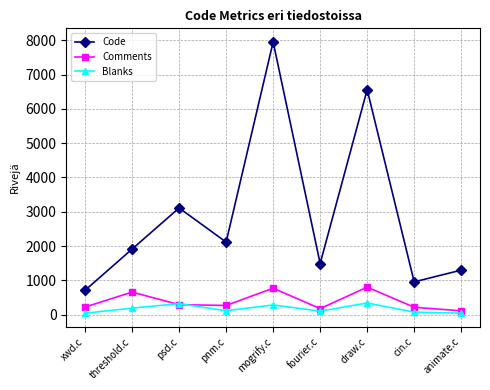

What are all the series names shown in the legend?

Code, Comments, Blanks